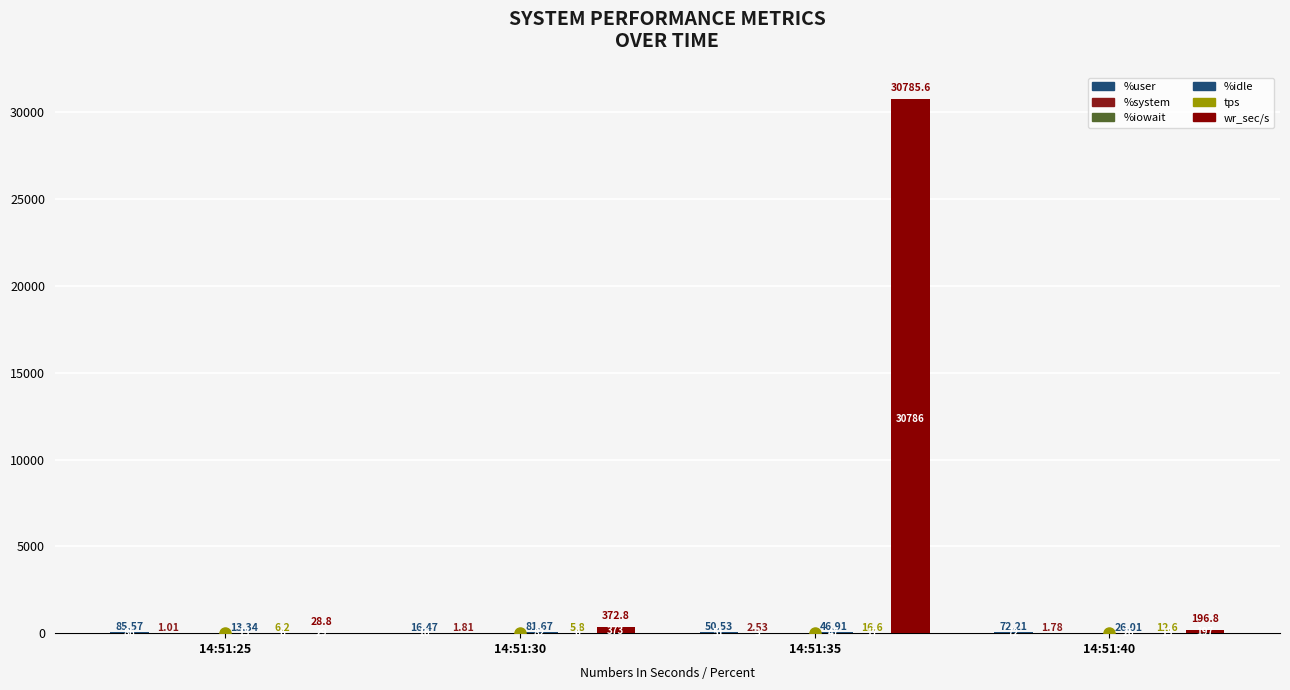

How many series are shown in this chart?

6